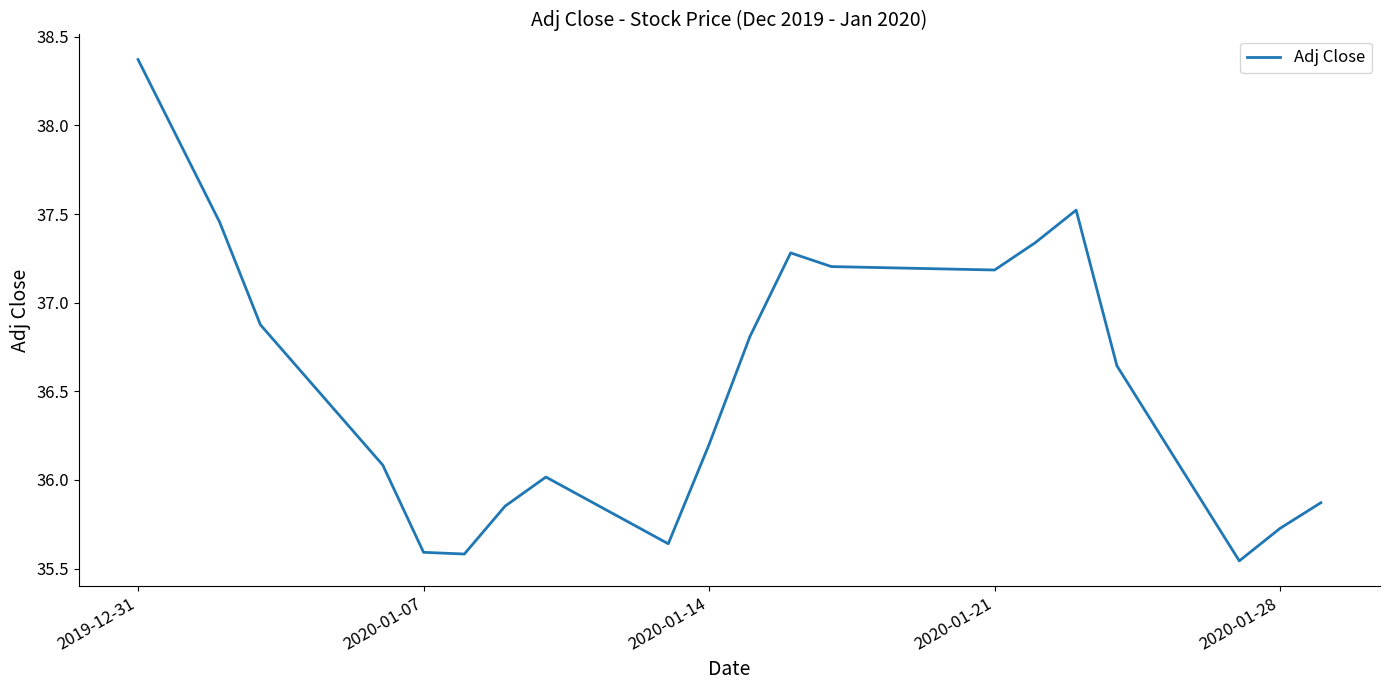

What is the maximum value shown in the chart?

38.4